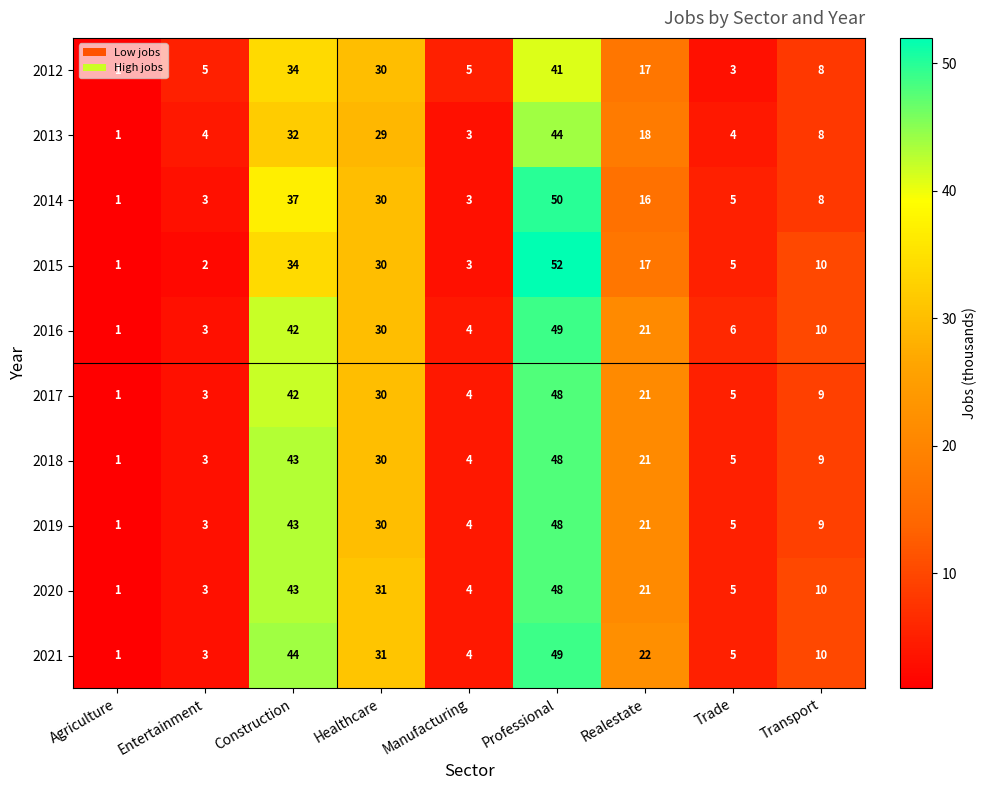

At which category is the sum across all series the highest?

Professional